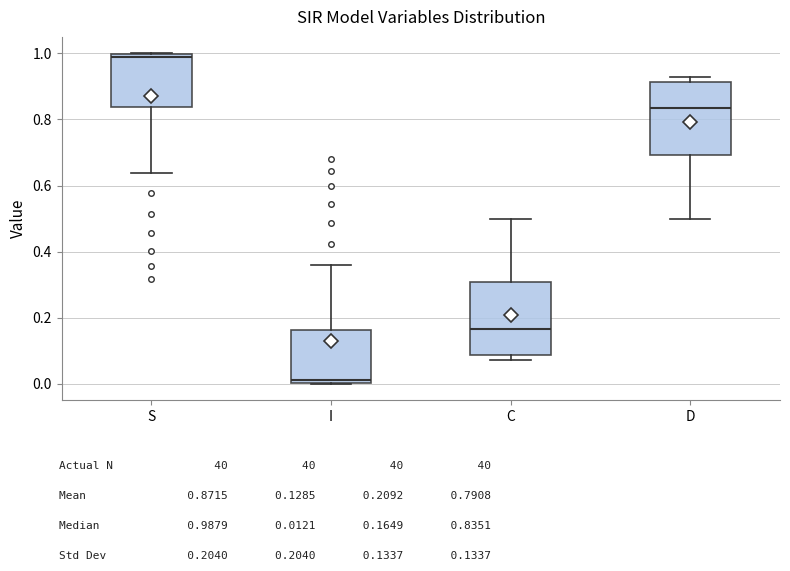

Where is the lower edge of the box for I on the y-axis? The values are not printed on the chart, so give them approximately, as read against the axis.

0.00